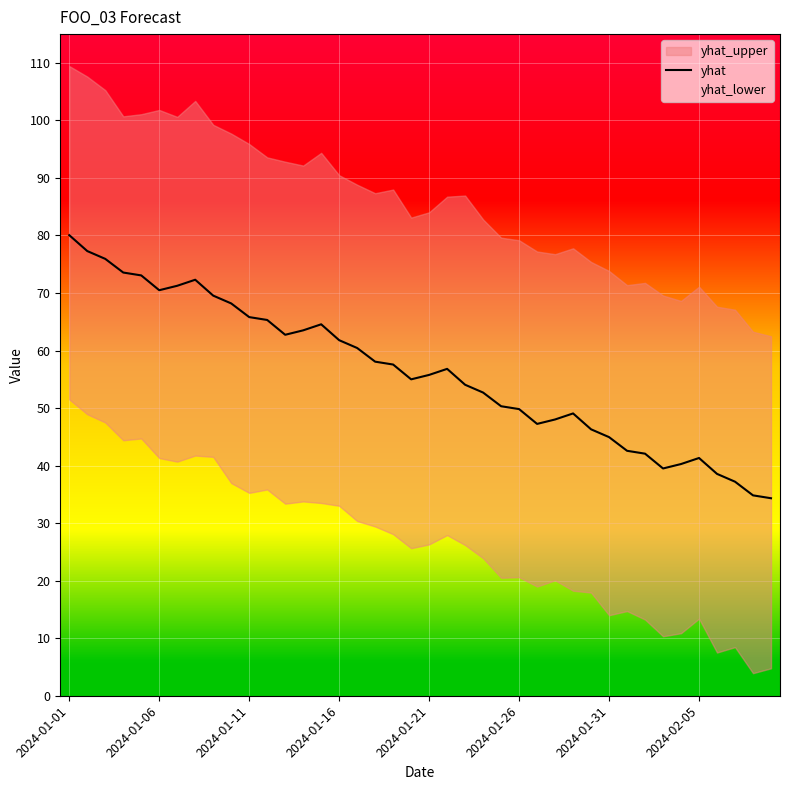

Which category has the highest value in the yhat series?

2024-01-01